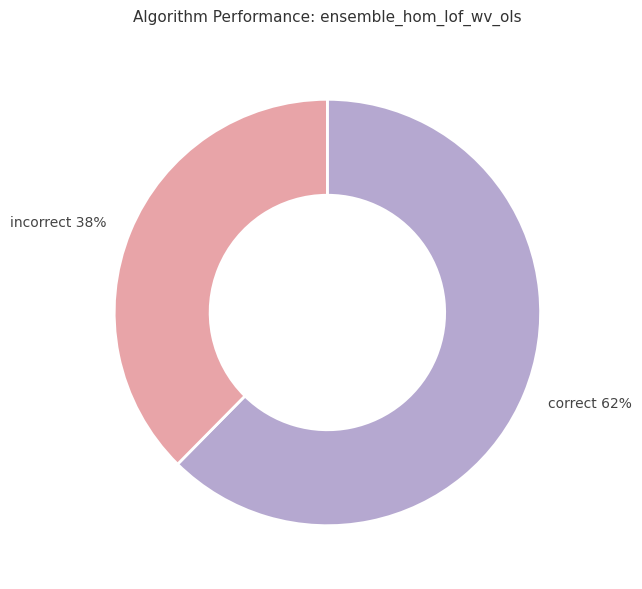

Combined, do incorrect 38% and correct 62% account for over 50%?

Yes